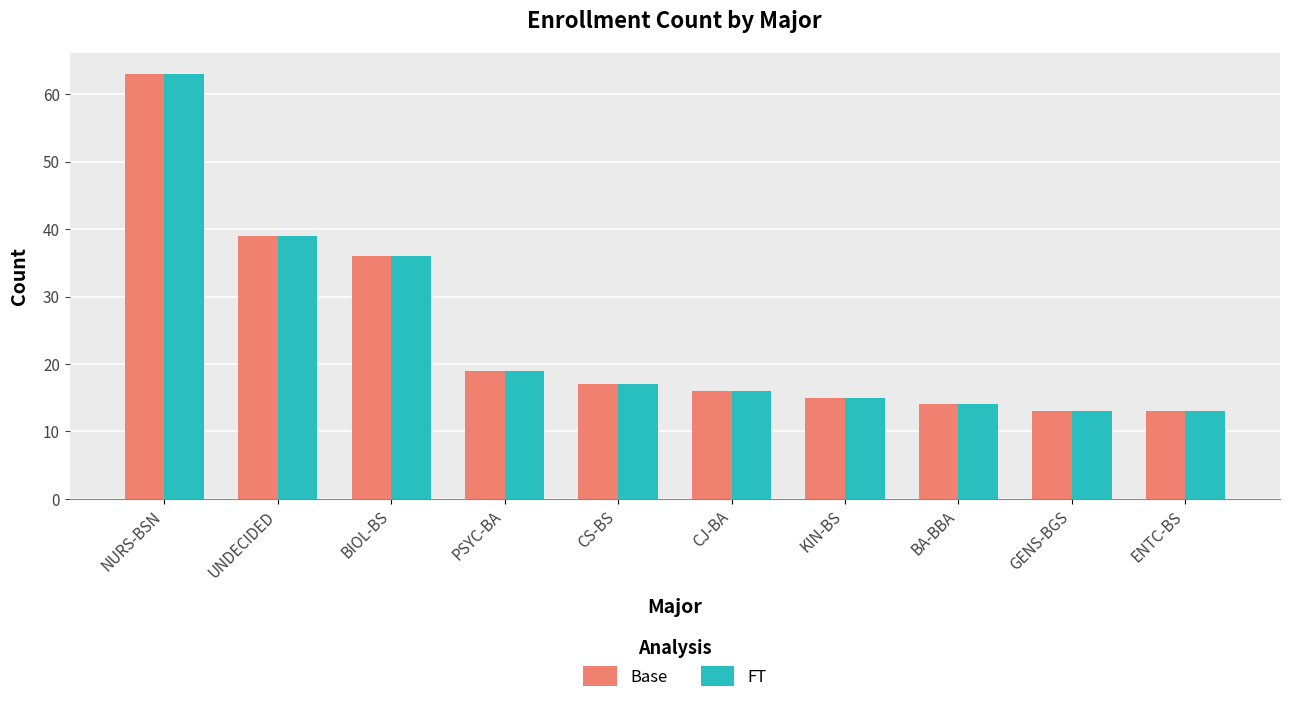

At how many categories does at least one series exceed 61?

1